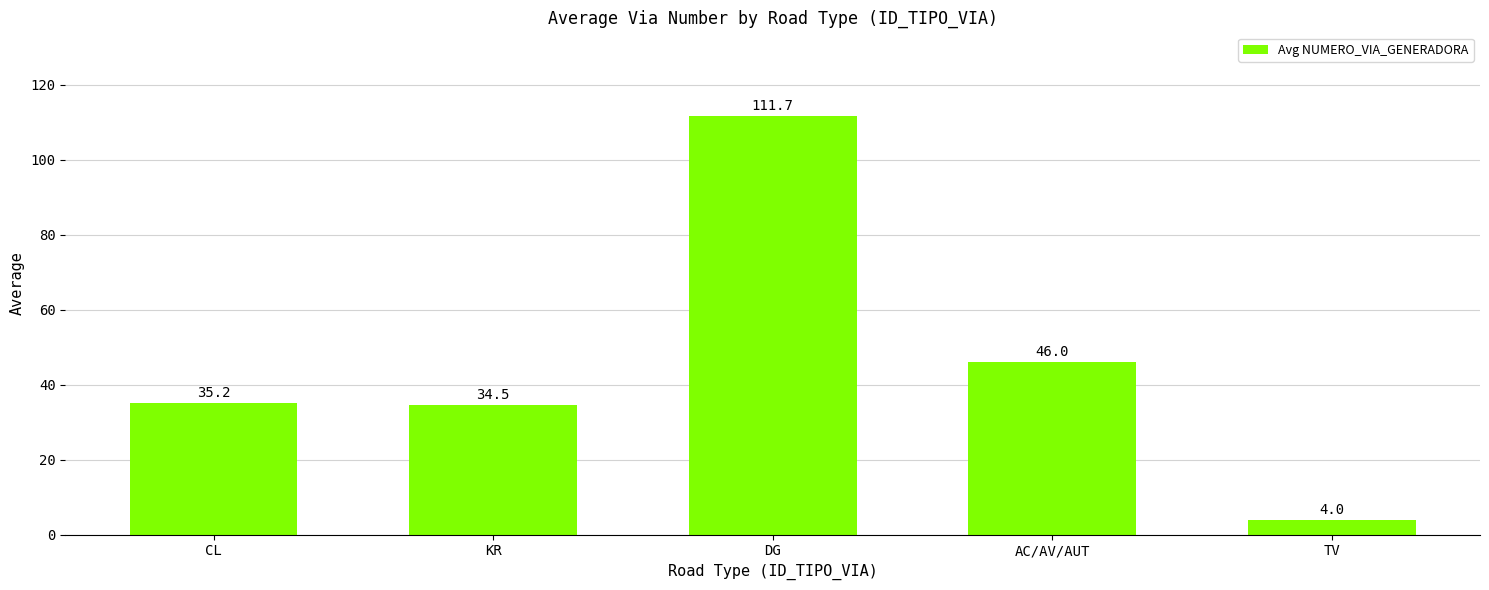

Are the bars horizontal?

No